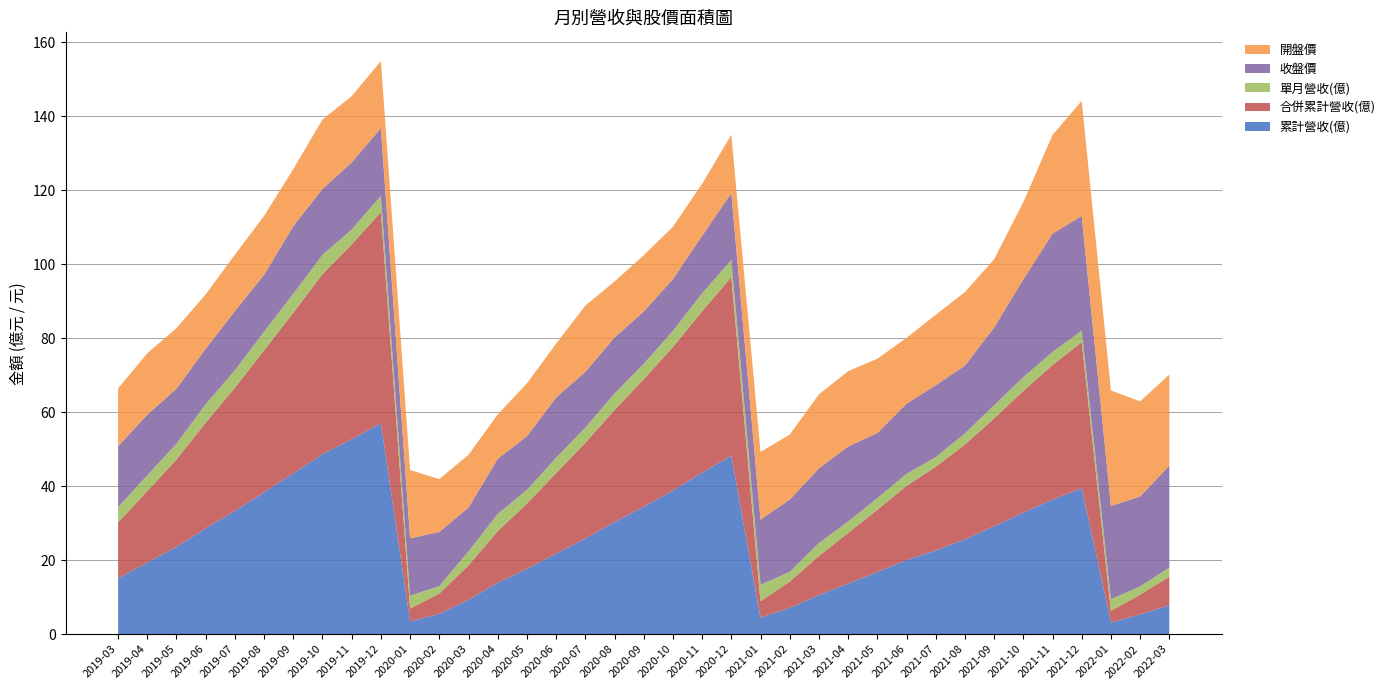

Reading left to right, what are all the values shown in this chart?

累計營收(億): 2019-03=15.1	2019-04=19.3	2019-05=23.6	2019-06=28.6	2019-07=33.3	2019-08=38.4	2019-09=43.5	2019-10=48.7	2019-11=52.7	2019-12=57.1	2020-01=3.5	2020-02=5.5	2020-03=9.3	2020-04=13.9	2020-05=17.6	2020-06=21.8	2020-07=25.9	2020-08=30.3	2020-09=34.5	2020-10=38.8	2020-11=43.6	2020-12=48.3	2021-01=4.5	2021-02=7.1	2021-03=10.6	2021-04=13.7	2021-05=16.8	2021-06=20.0	2021-07=22.6	2021-08=25.6	2021-09=29.2	2021-10=32.9	2021-11=36.4	2021-12=39.5	2022-01=3.1	2022-02=5.3	2022-03=7.8
合併累計營收(億): 2019-03=15.1	2019-04=19.3	2019-05=23.6	2019-06=28.6	2019-07=33.3	2019-08=38.4	2019-09=43.5	2019-10=48.7	2019-11=52.7	2019-12=57.1	2020-01=3.5	2020-02=5.5	2020-03=9.3	2020-04=13.9	2020-05=17.6	2020-06=21.8	2020-07=25.9	2020-08=30.3	2020-09=34.5	2020-10=38.8	2020-11=43.6	2020-12=48.3	2021-01=4.5	2021-02=7.1	2021-03=10.6	2021-04=13.7	2021-05=16.8	2021-06=20.0	2021-07=22.6	2021-08=25.6	2021-09=29.2	2021-10=32.9	2021-11=36.4	2021-12=39.5	2022-01=3.1	2022-02=5.3	2022-03=7.8
單月營收(億): 2019-03=4.2	2019-04=4.2	2019-05=4.3	2019-06=5.0	2019-07=4.7	2019-08=5.0	2019-09=5.1	2019-10=5.2	2019-11=4.0	2019-12=4.4	2020-01=3.5	2020-02=2.0	2020-03=3.8	2020-04=4.6	2020-05=3.7	2020-06=4.1	2020-07=4.1	2020-08=4.4	2020-09=4.2	2020-10=4.3	2020-11=4.8	2020-12=4.6	2021-01=4.5	2021-02=2.6	2021-03=3.5	2021-04=3.1	2021-05=3.1	2021-06=3.2	2021-07=2.6	2021-08=3.0	2021-09=3.5	2021-10=3.7	2021-11=3.5	2021-12=3.1	2022-01=3.1	2022-02=2.2	2022-03=2.4
收盤價: 2019-03=16.4	2019-04=16.4	2019-05=14.9	2019-06=15.0	2019-07=16.0	2019-08=15.4	2019-09=18.3	2019-10=17.9	2019-11=18.1	2019-12=18.3	2020-01=15.5	2020-02=14.7	2020-03=11.8	2020-04=14.9	2020-05=14.5	2020-06=16.3	2020-07=15.1	2020-08=15.2	2020-09=14.2	2020-10=14.0	2020-11=15.6	2020-12=18.1	2021-01=17.6	2021-02=19.6	2021-03=20.2	2021-04=20.3	2021-05=17.6	2021-06=19.0	2021-07=19.4	2021-08=18.4	2021-09=21.1	2021-10=26.4	2021-11=32.0	2021-12=31.1	2022-01=25.2	2022-02=24.4	2022-03=27.6
開盤價: 2019-03=15.7	2019-04=16.6	2019-05=16.4	2019-06=14.7	2019-07=15.2	2019-08=15.9	2019-09=15.4	2019-10=18.8	2019-11=17.9	2019-12=18.1	2020-01=18.4	2020-02=14.3	2020-03=14.2	2020-04=12.0	2020-05=14.3	2020-06=14.6	2020-07=17.9	2020-08=15.2	2020-09=15.2	2020-10=14.2	2020-11=14.1	2020-12=15.8	2021-01=18.3	2021-02=17.6	2021-03=20.0	2021-04=20.4	2021-05=20.1	2021-06=17.8	2021-07=19.1	2021-08=19.9	2021-09=18.4	2021-10=20.9	2021-11=26.7	2021-12=31.1	2022-01=31.2	2022-02=25.7	2022-03=24.6